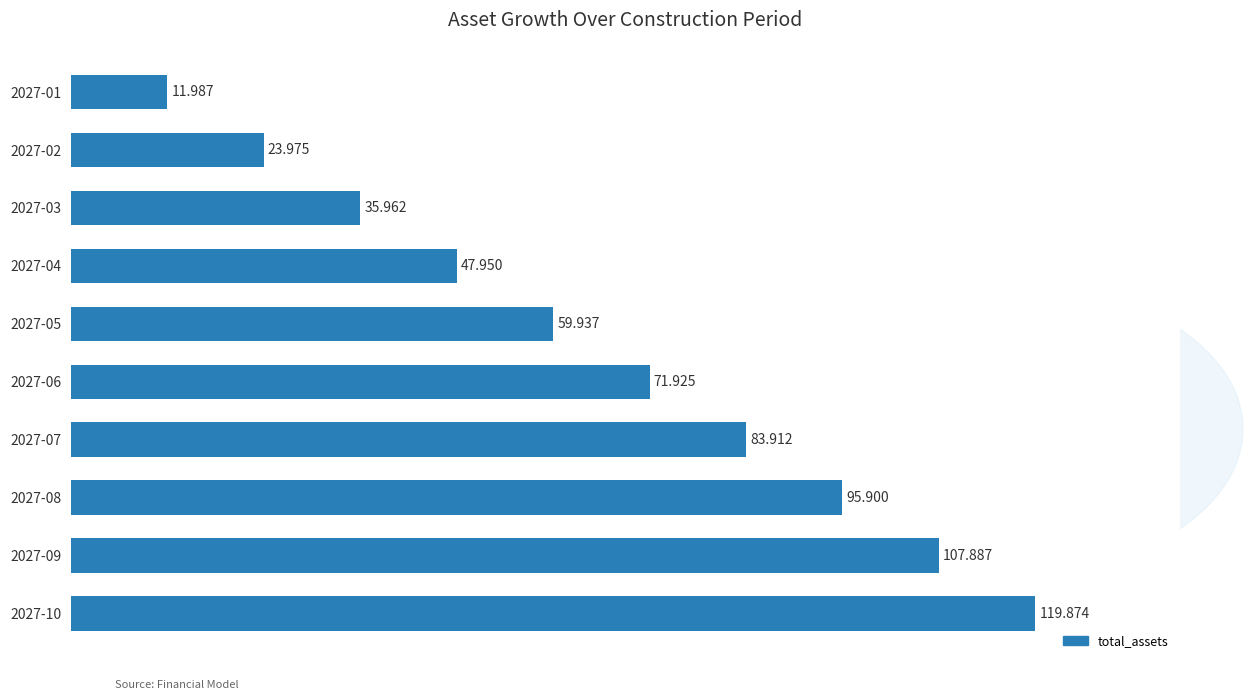

What is the greatest value displayed?

119.9